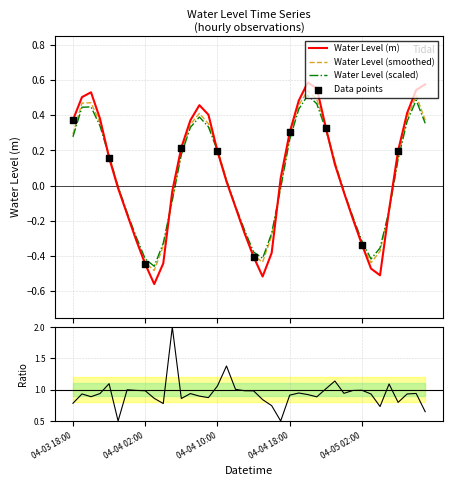

What is the change in value from 2023-04-03 21:00 to 2023-04-04 22:00?

-0.1